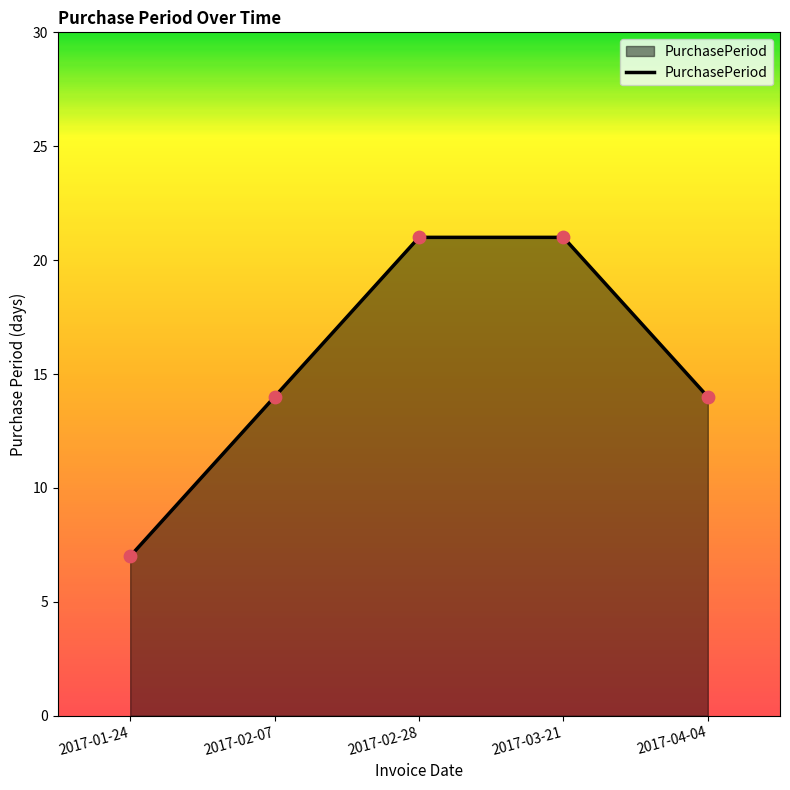

Approximately how many times larger is the value at 2017-03-21 compared to 2017-01-24?

3.0